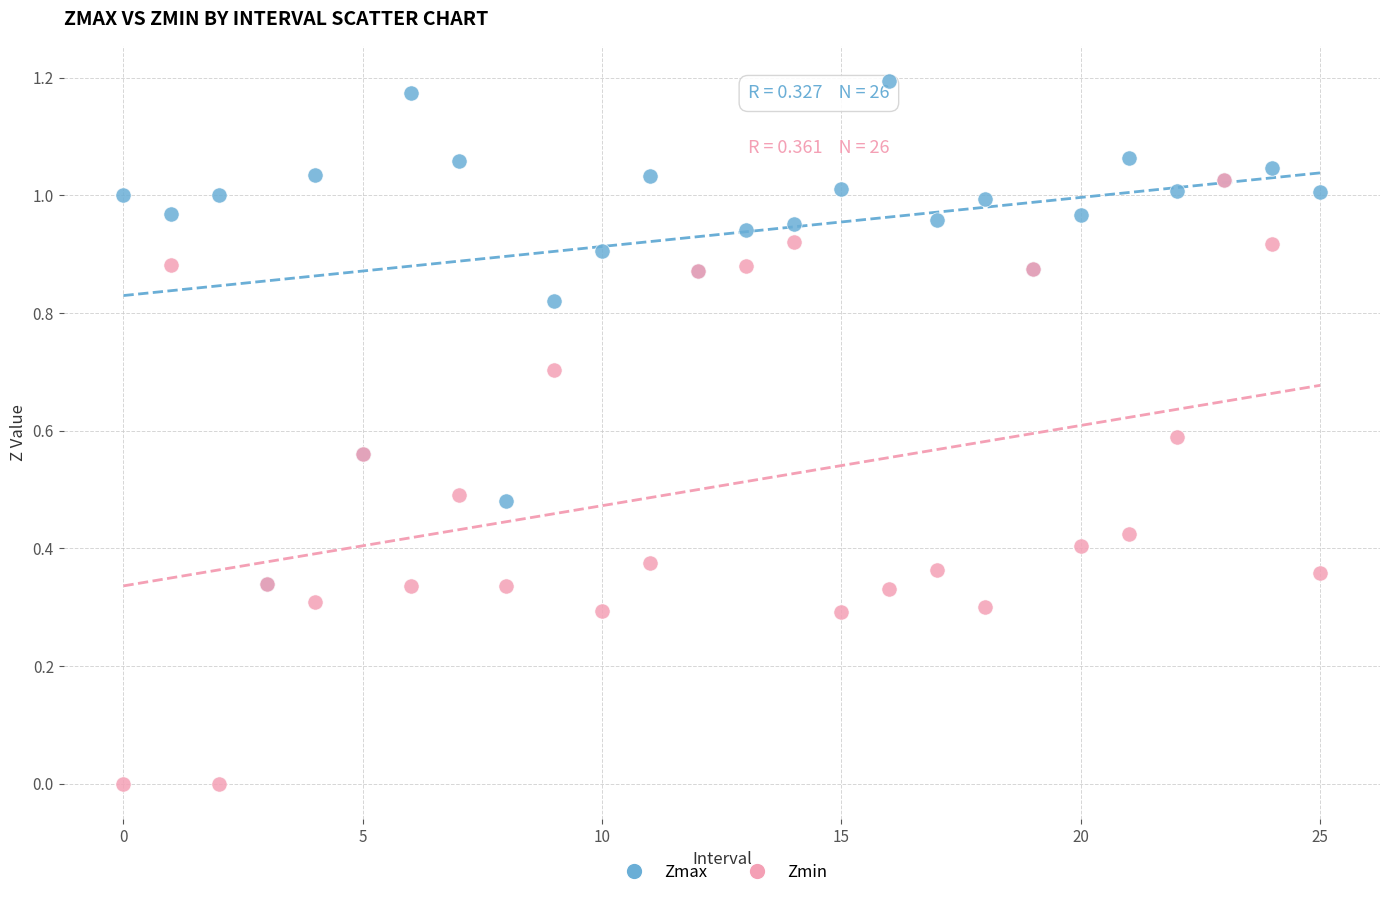

Which series has the largest Y range (max minus min)?

Zmin